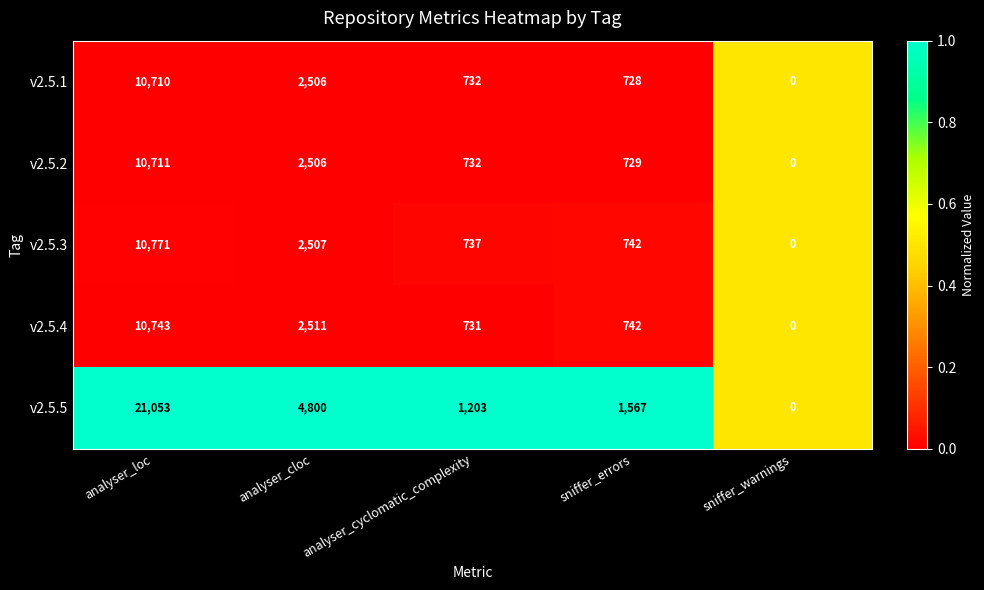

What value does the v2.5.4 series have at analyser_cloc, to the nearest 100?

2500